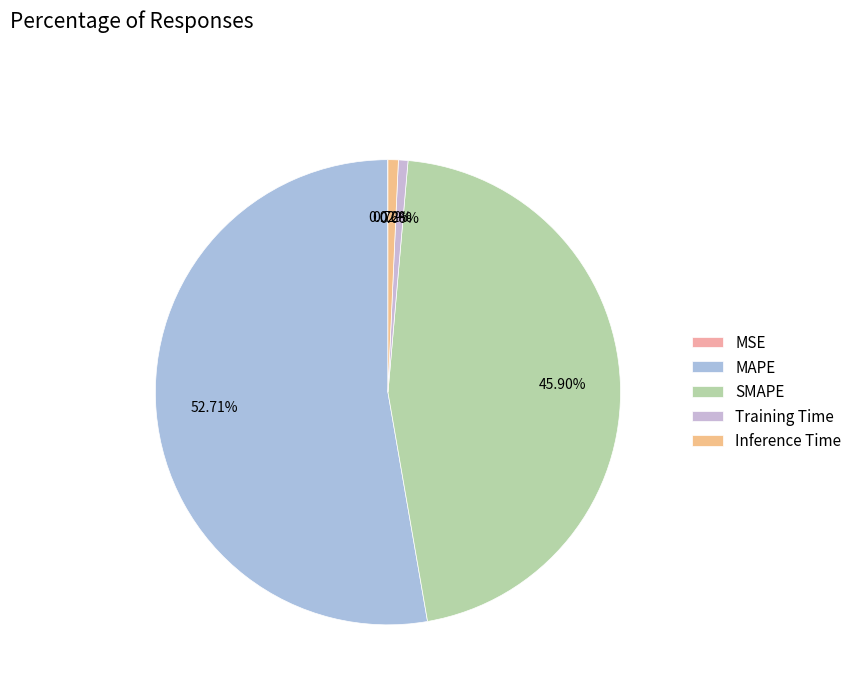

Count the number of slices in the pie.

5